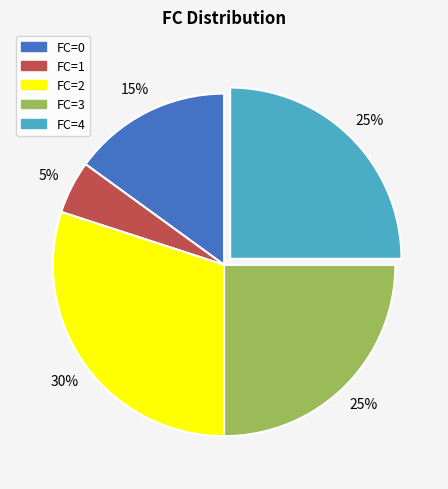

Between FC=0 and FC=4, which is larger?

FC=4